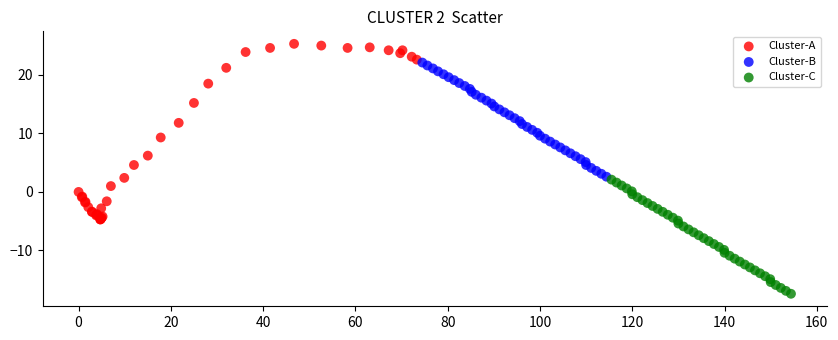

Which series has the largest Y range (max minus min)?

Cluster-A